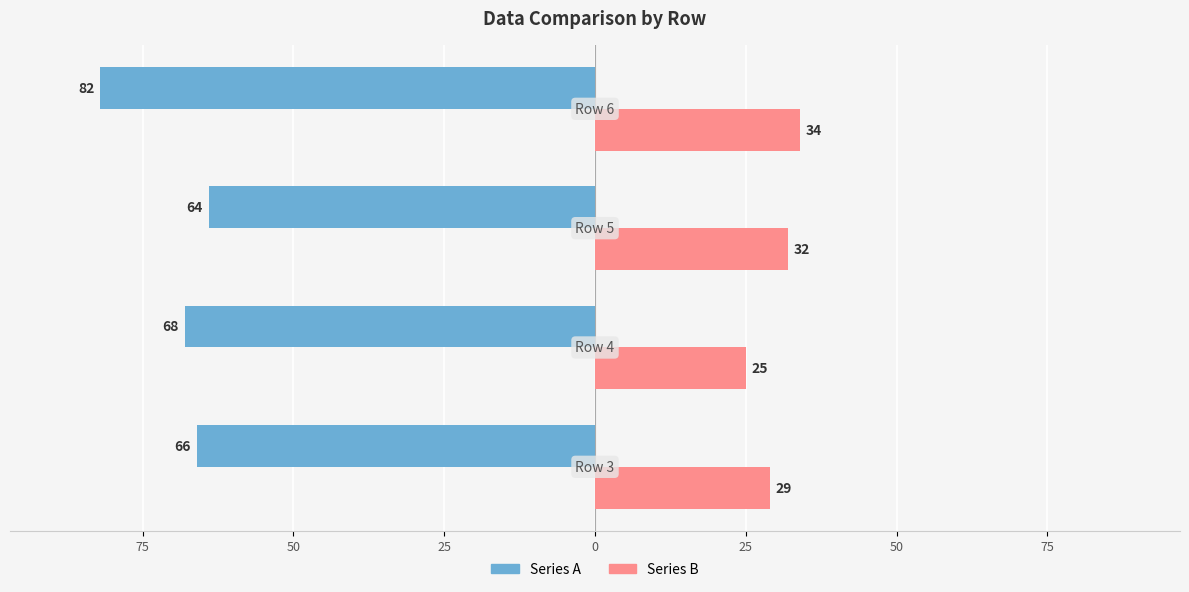

What are all the series names shown in the legend?

Series A, Series B